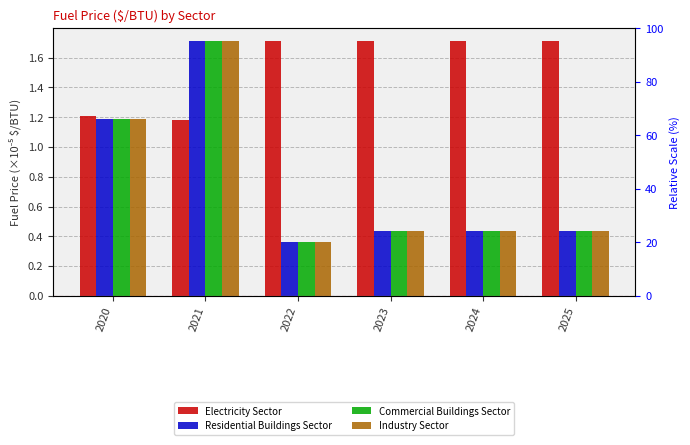

What is the minimum value for Residential Buildings Sector?

0.4